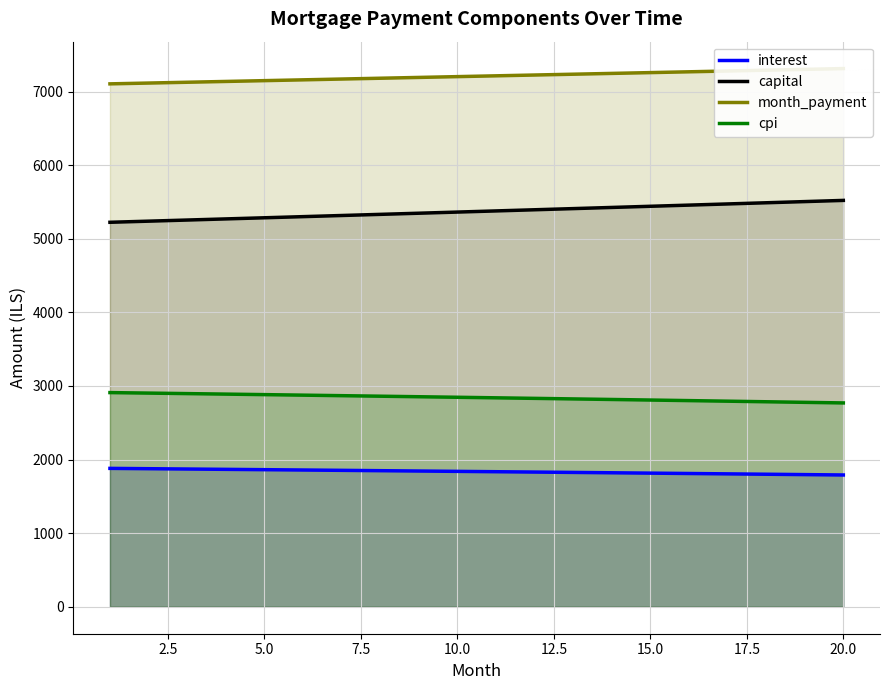

Rank the series by their maximum value, from highest to lowest.

month_payment, capital, cpi, interest